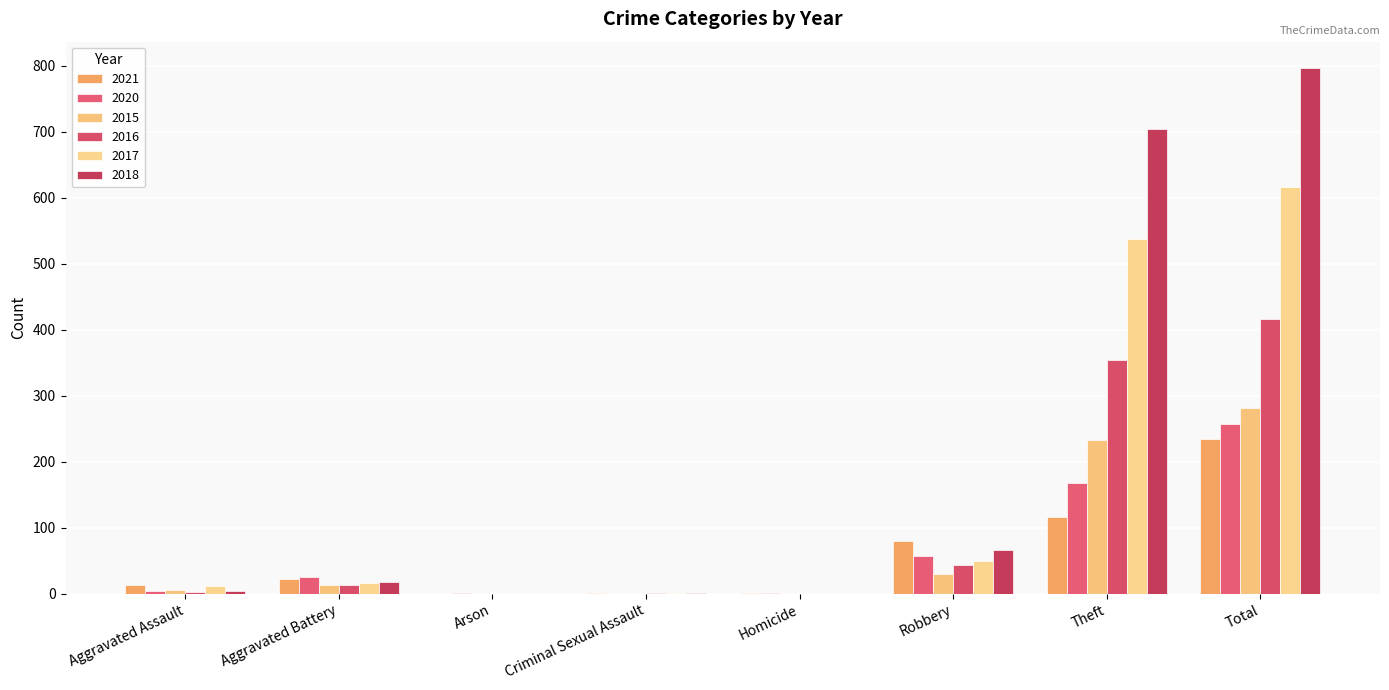

What value does the 2016 series have at Aggravated Battery, to the nearest 5?

15